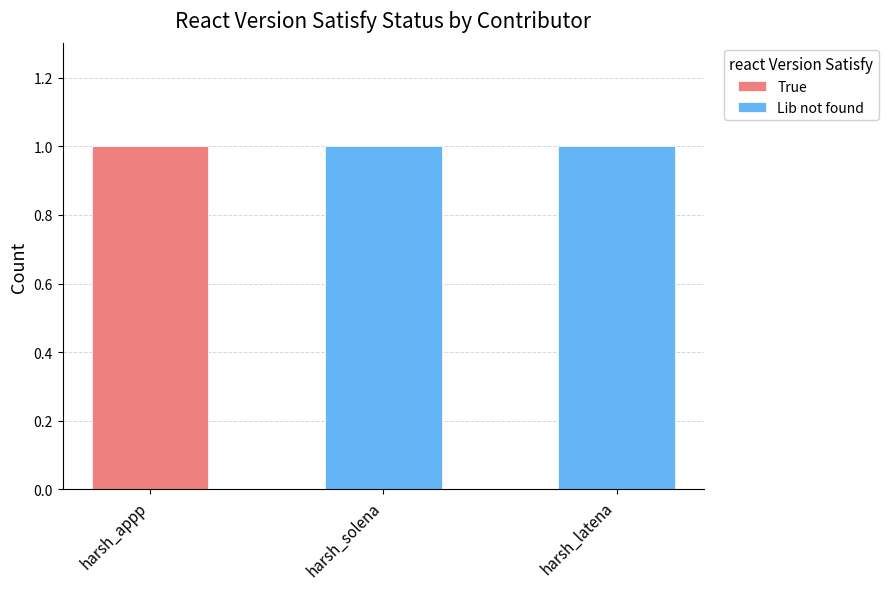

The True series shows 0 at harsh_latena. True or false?

True